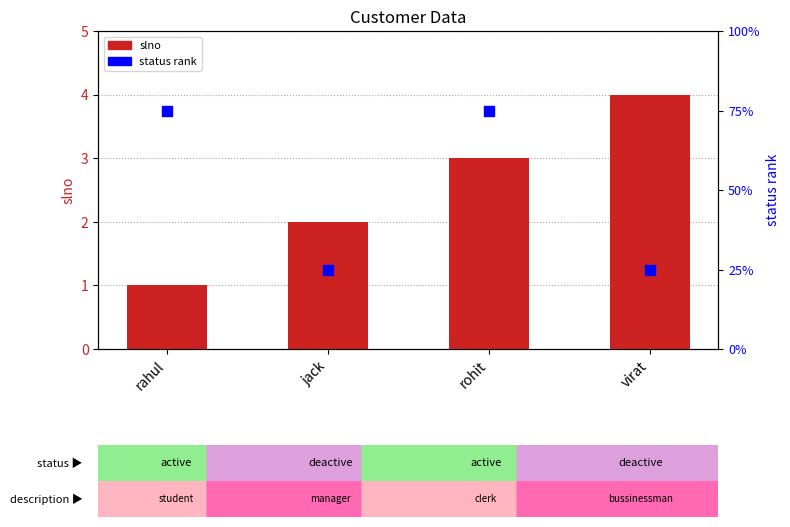

Which series has the largest Y range (max minus min)?

status rank